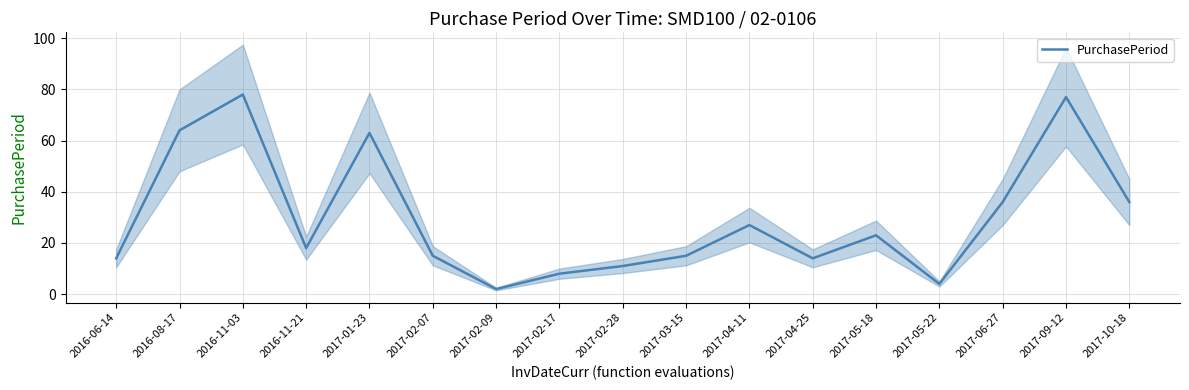

Approximately how many times larger is the value at 2017-02-17 compared to 2017-04-11?

0.3